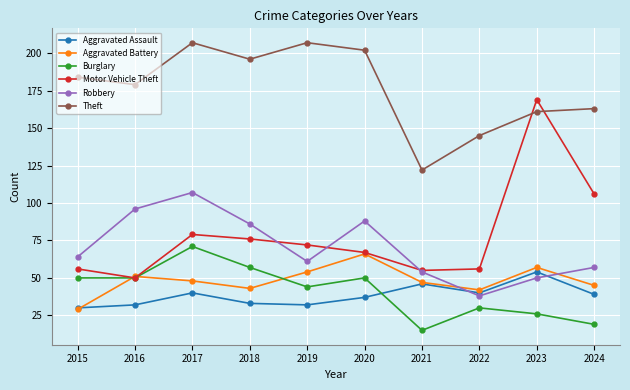

Reading left to right, extract all data points from this chart.

Aggravated Assault: 2015=30	2016=32	2017=40	2018=33	2019=32	2020=37	2021=46	2022=40	2023=54	2024=39
Aggravated Battery: 2015=29	2016=51	2017=48	2018=43	2019=54	2020=66	2021=47	2022=42	2023=57	2024=45
Burglary: 2015=50	2016=50	2017=71	2018=57	2019=44	2020=50	2021=15	2022=30	2023=26	2024=19
Motor Vehicle Theft: 2015=56	2016=50	2017=79	2018=76	2019=72	2020=67	2021=55	2022=56	2023=169	2024=106
Robbery: 2015=64	2016=96	2017=107	2018=86	2019=61	2020=88	2021=54	2022=38	2023=50	2024=57
Theft: 2015=184	2016=179	2017=207	2018=196	2019=207	2020=202	2021=122	2022=145	2023=161	2024=163